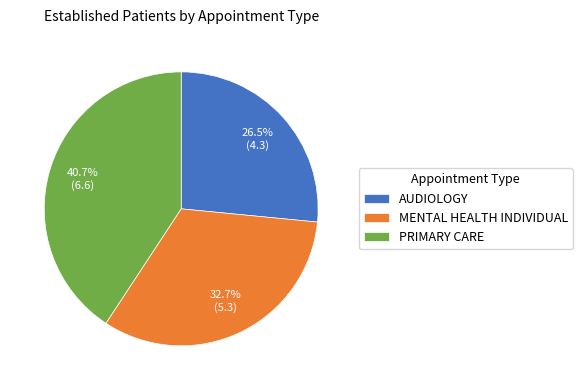

Which slice is the smallest?

AUDIOLOGY